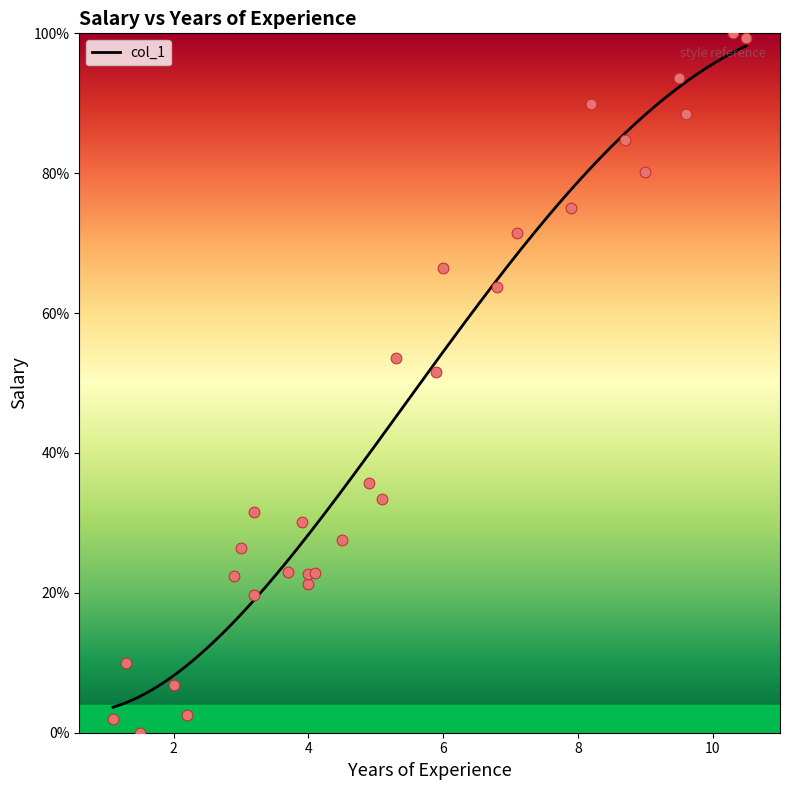

Between 1.5 and 1.1, which is larger?

1.1